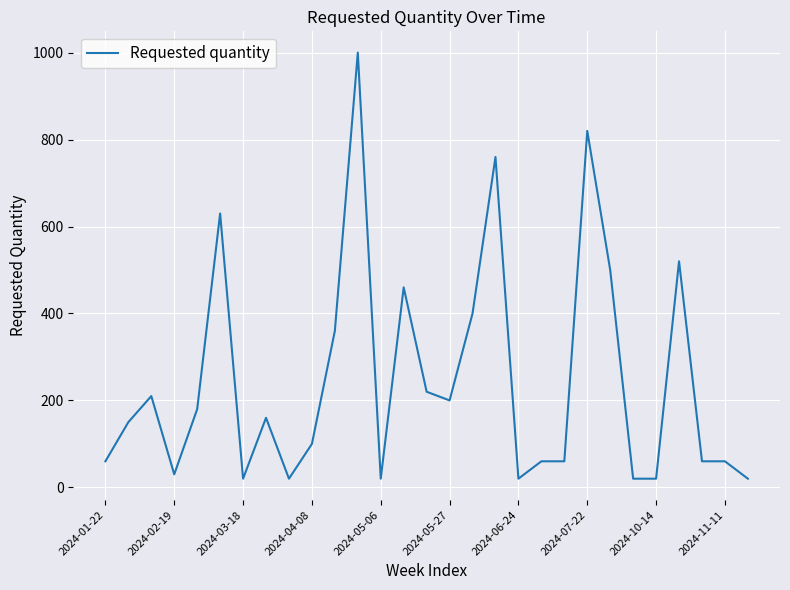

What is the maximum value shown in the chart?

1000